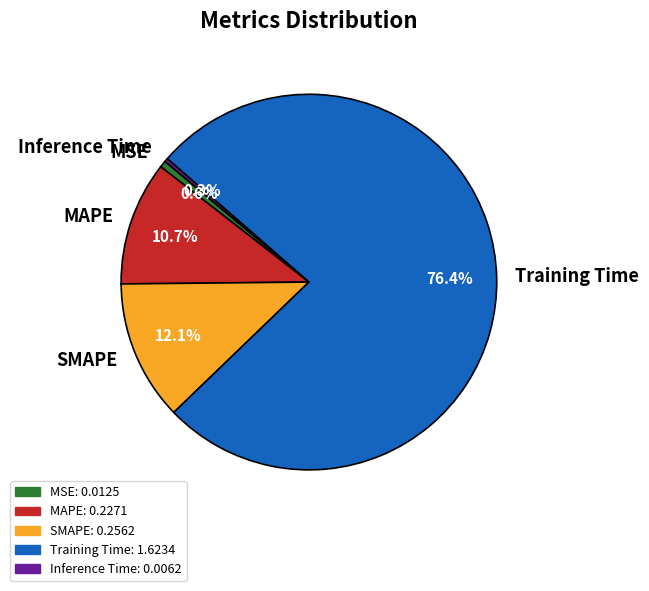

How many slices are in this pie chart?

5